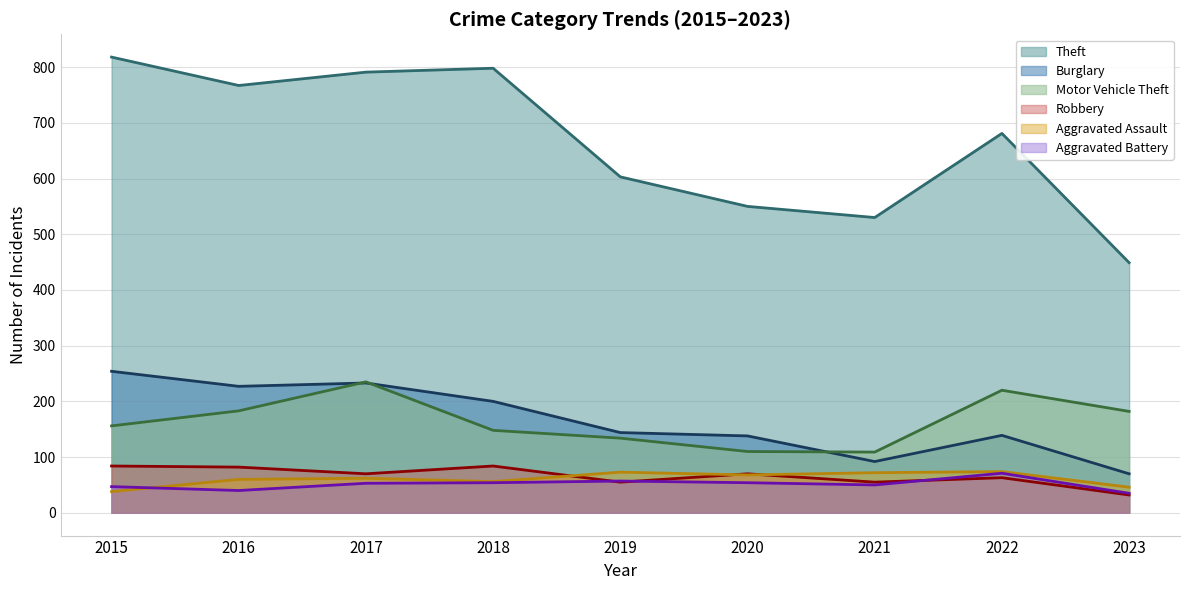

What is the difference between the highest and lowest values at 2017?

738